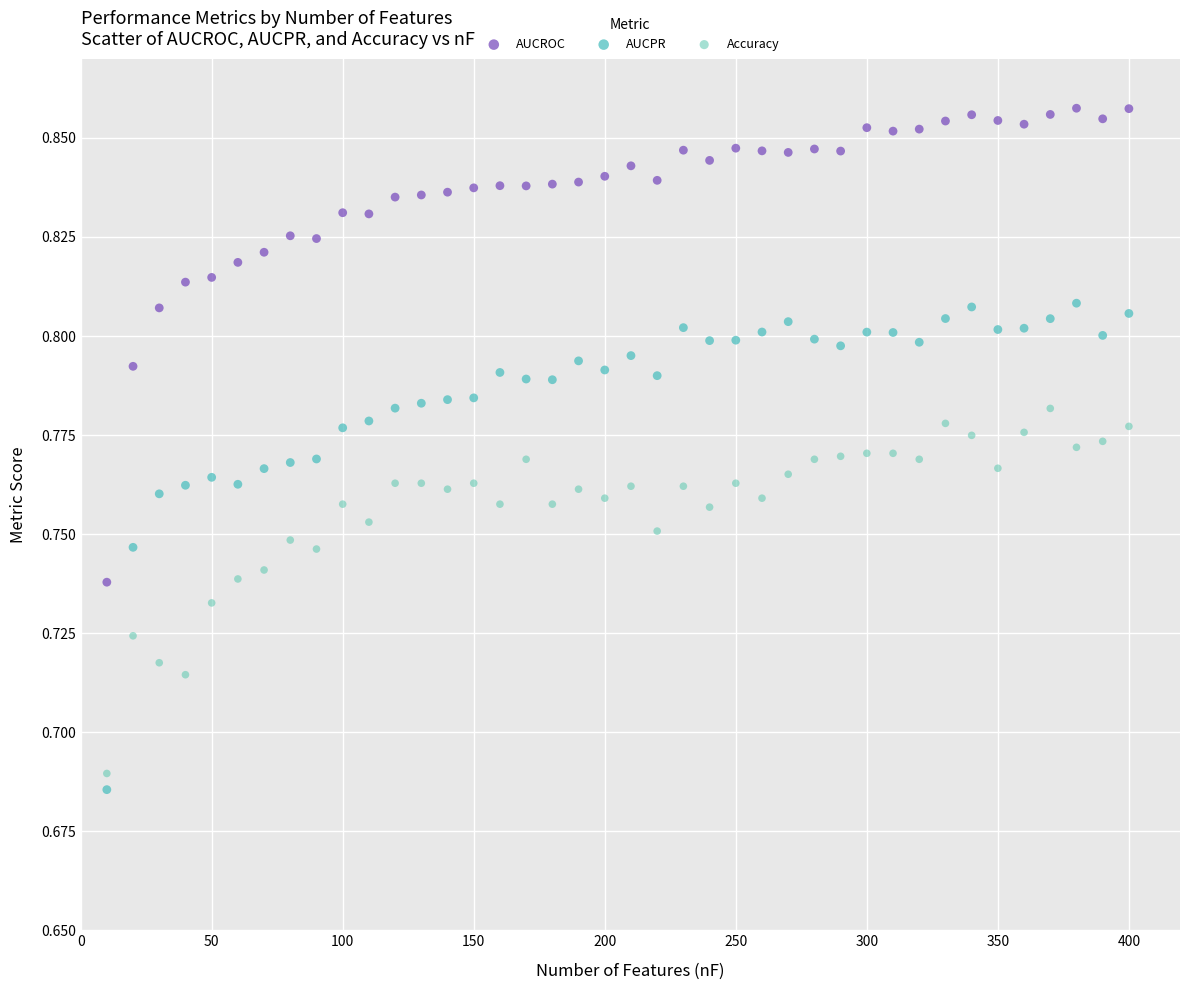

What are all the series names shown in the legend?

AUCROC, AUCPR, Accuracy